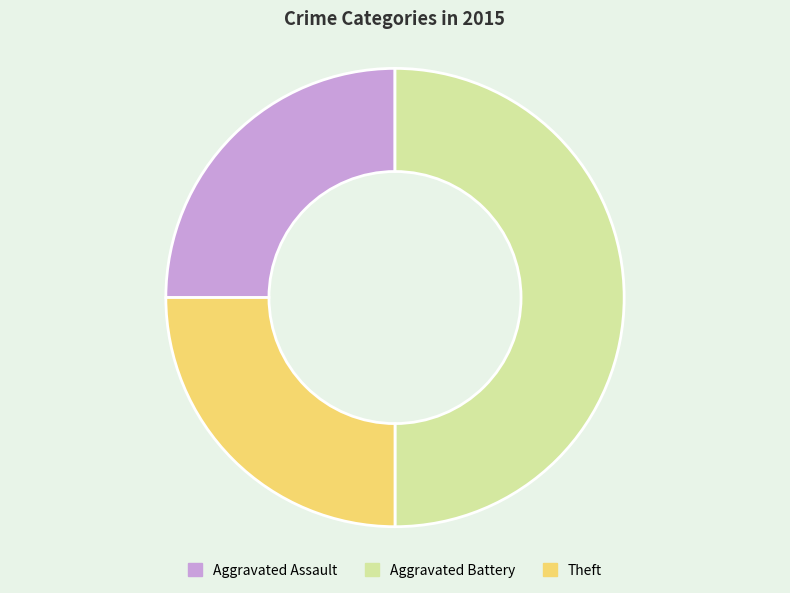

The Theft slice represents 25% of the pie. True or false?

True